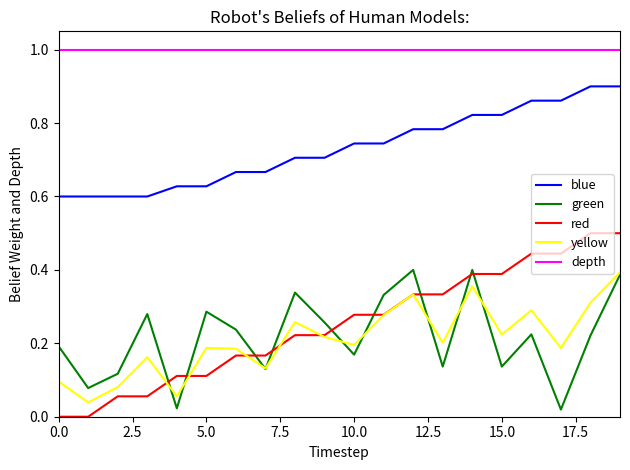

Does the chart display data point markers on the line(s)?

No